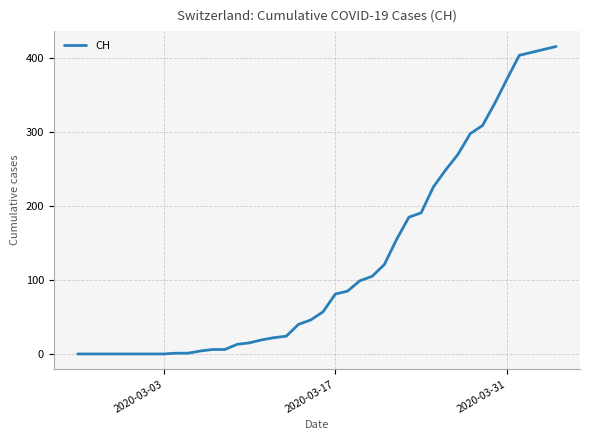

How many values are below 57?

20